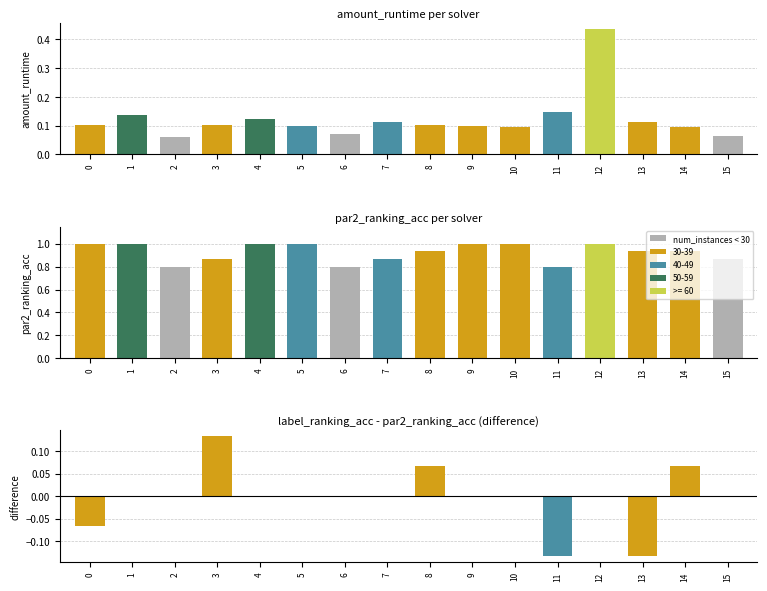

What is the maximum value for par2_ranking_acc?

1.0